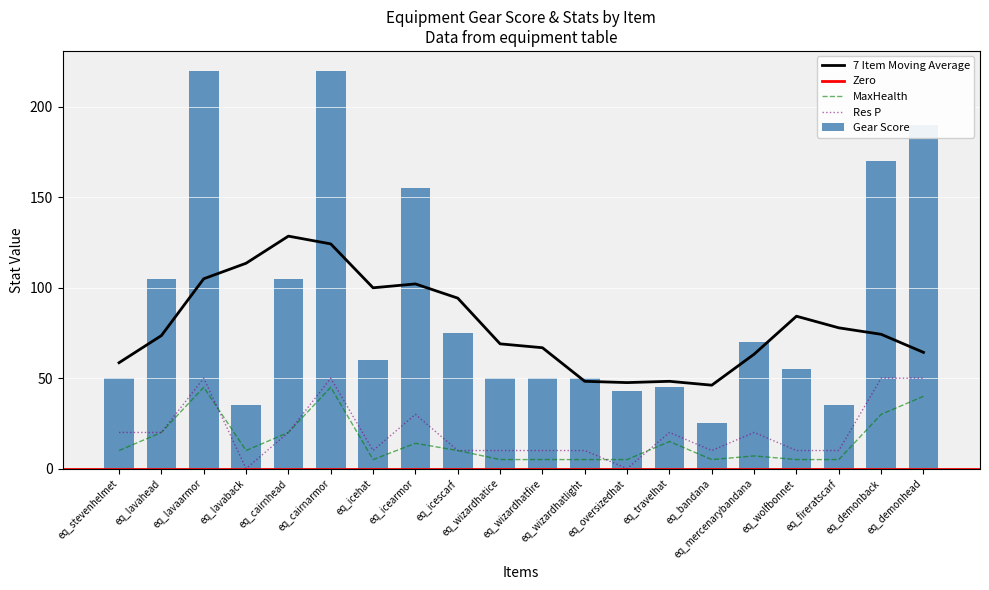

True or false: 7 Item Moving Average and Res P intersect in this chart.

False